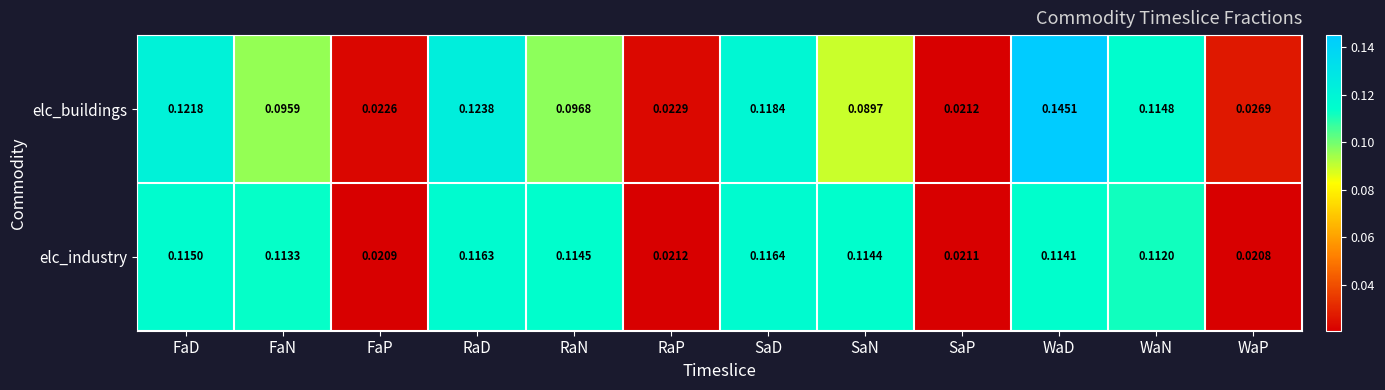

Rank the series by their maximum value, from highest to lowest.

elc_buildings, elc_industry